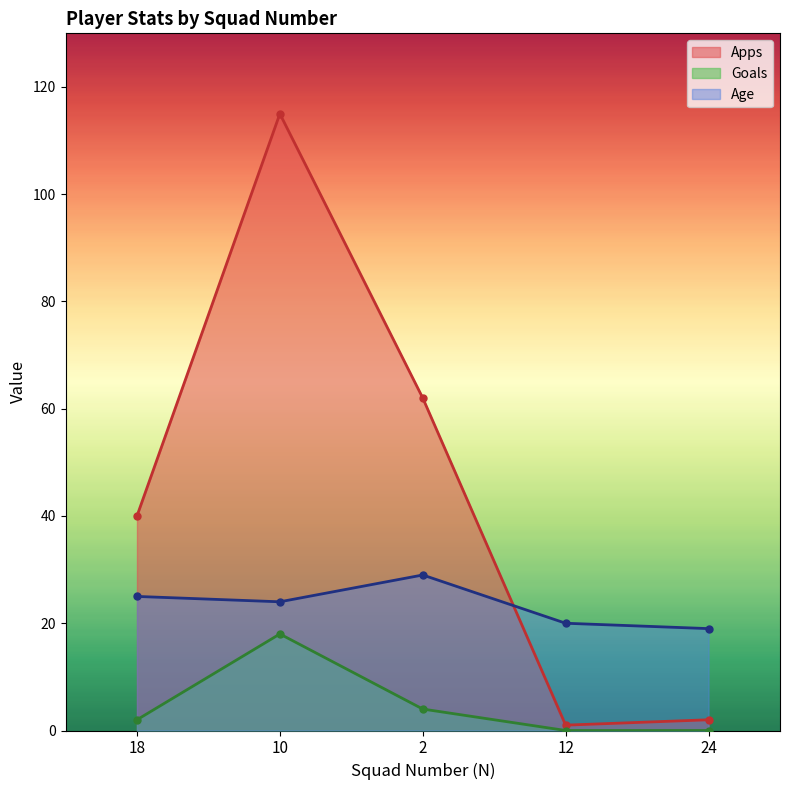

Which label corresponds to the smallest value in the chart?

12